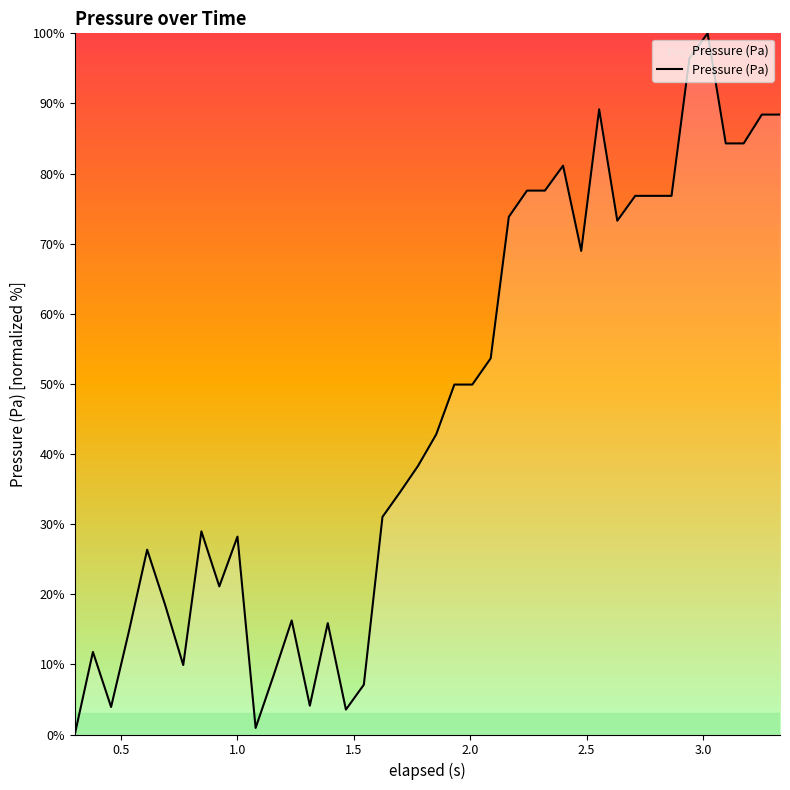

What is the maximum value shown in the chart?

100.0